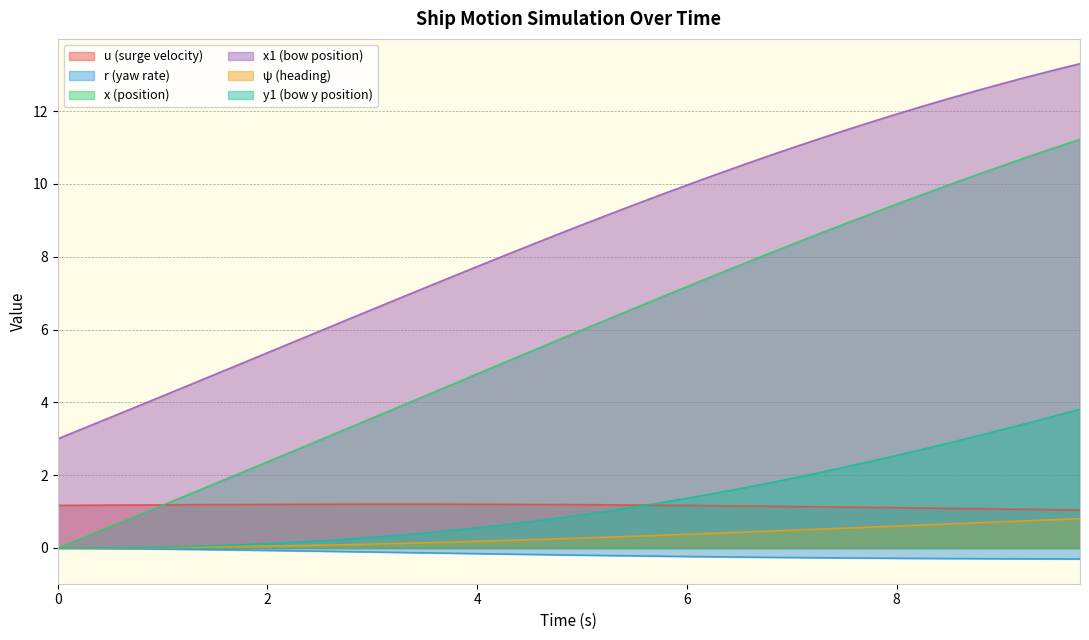

Which series has the largest total across all categories?

x1 (bow position)